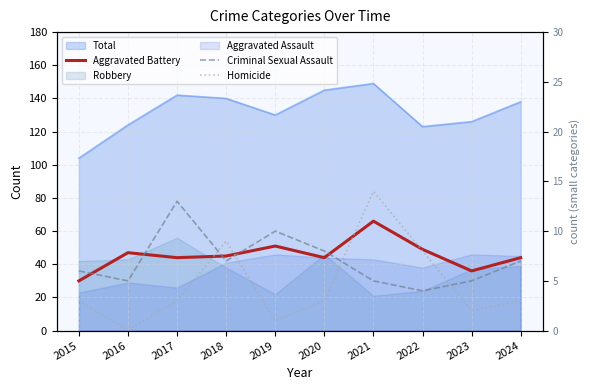

At which category is the sum across all series the highest?

2021